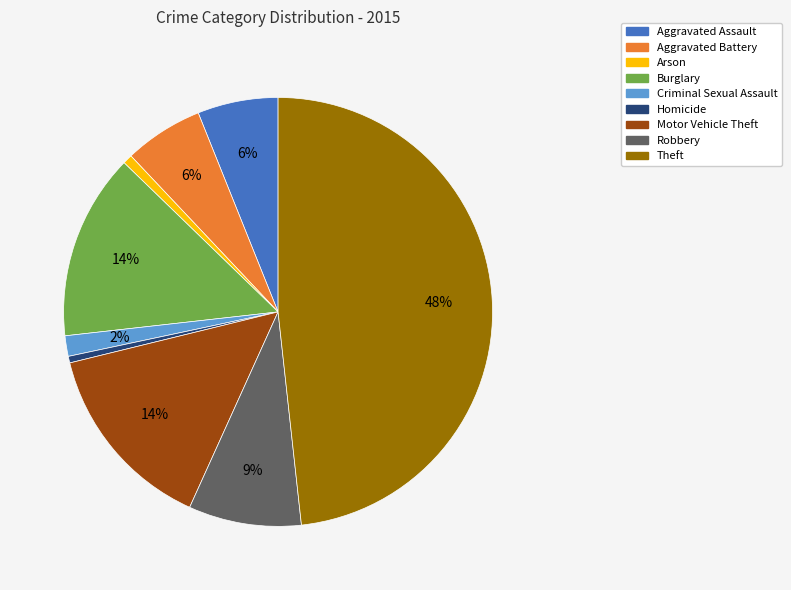

Which category has the biggest portion of the pie?

Theft